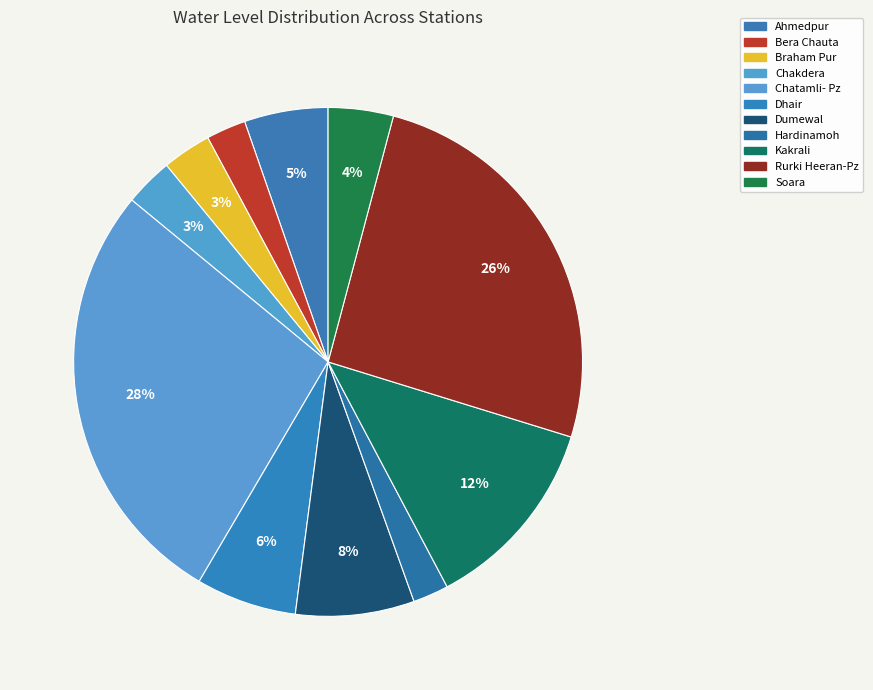

How many slices are in this pie chart?

11